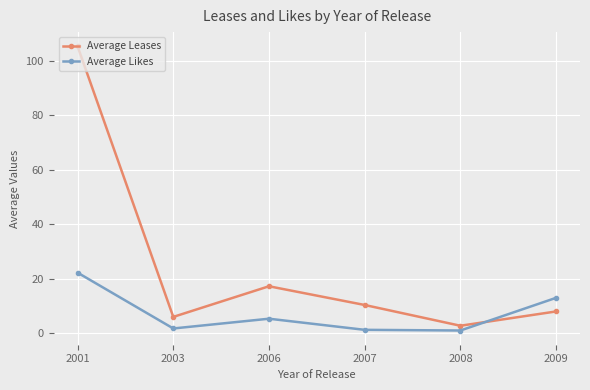

What is the value of the Average Leases point at the 6th from the left?

8.0